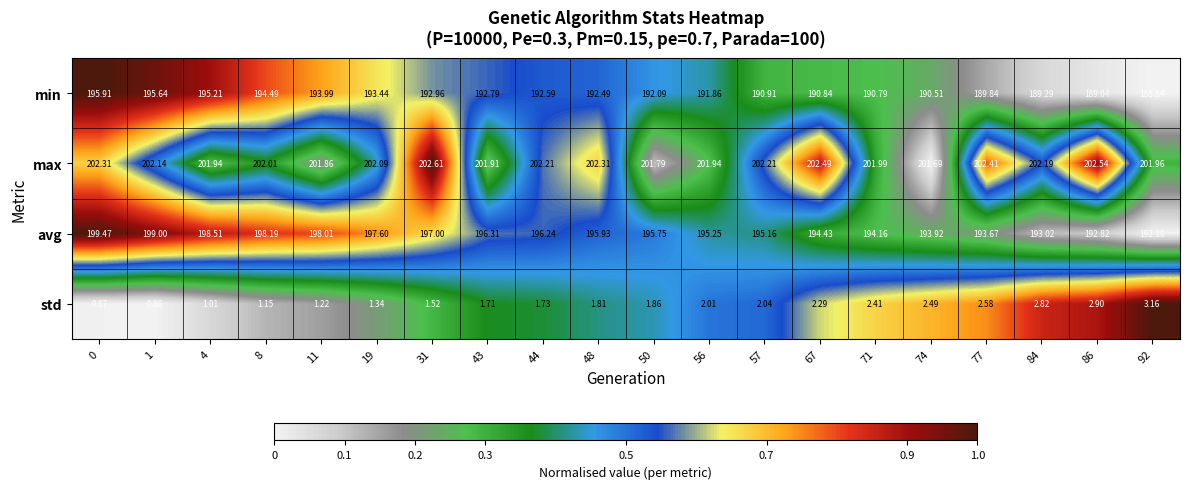

Which series has the largest total across all categories?

max